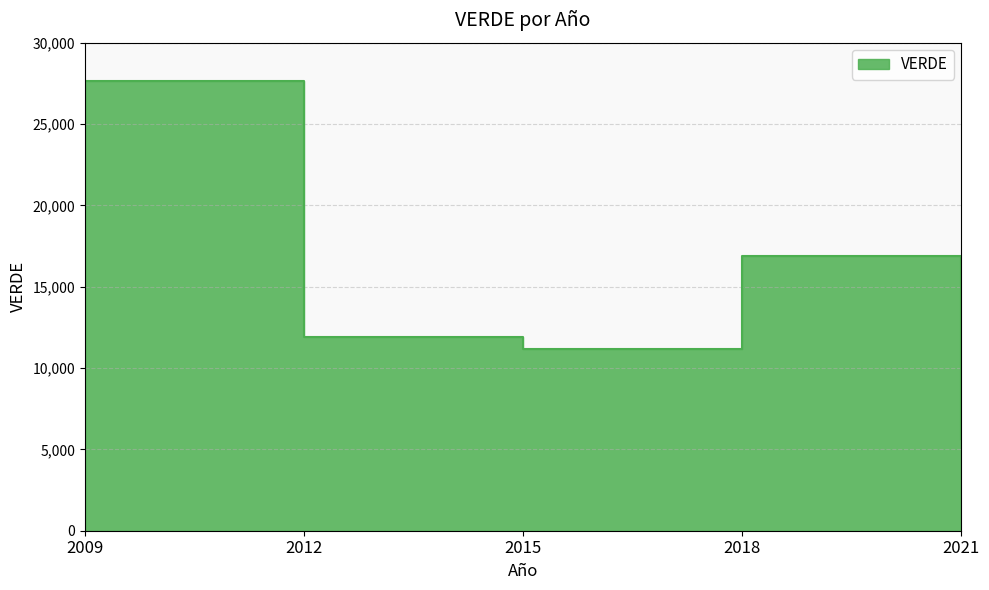

What is the smallest value displayed?

5629